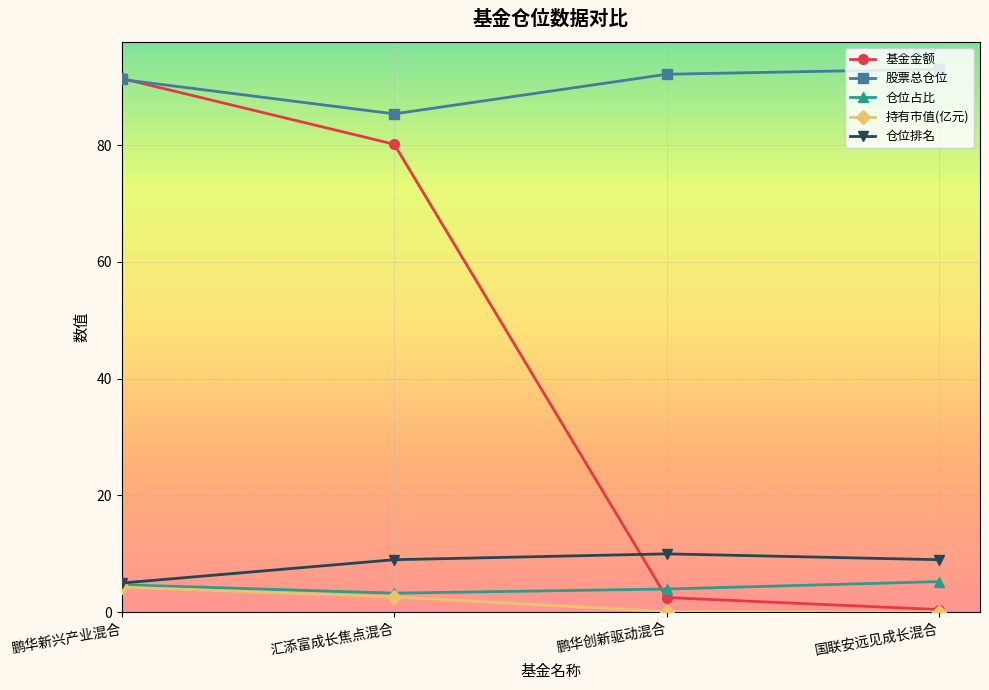

Count the 仓位占比 values in the range 3 to 5.

3